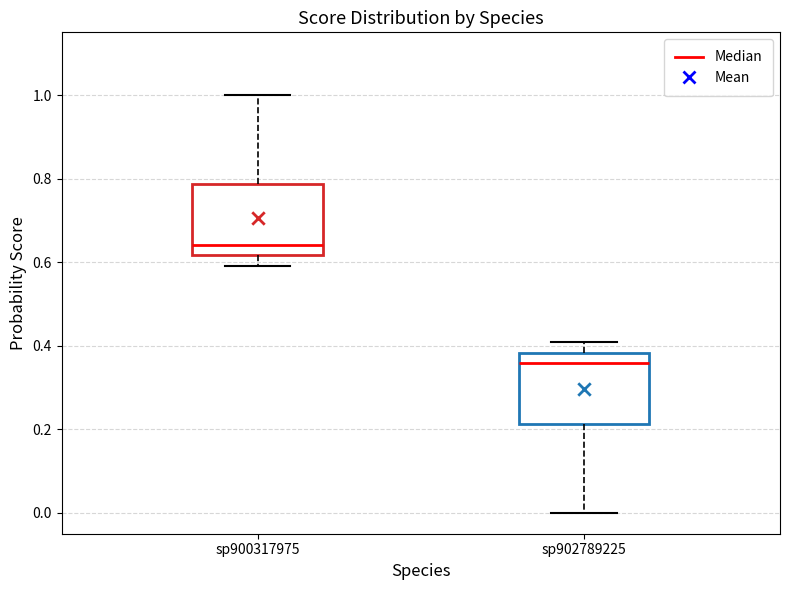

Reading left to right, transcribe this box plot: for each box, give where its median line is, the range the box spans, and where its two whiskers end, as read against the y-axis. The values are not printed on the chart, so give them approximately, as read against the axis.

sp900317975: median 0.64, box 0.62 to 0.78, whiskers 0.60 to 1.00
sp902789225: median 0.36, box 0.22 to 0.38, whiskers 0.00 to 0.40